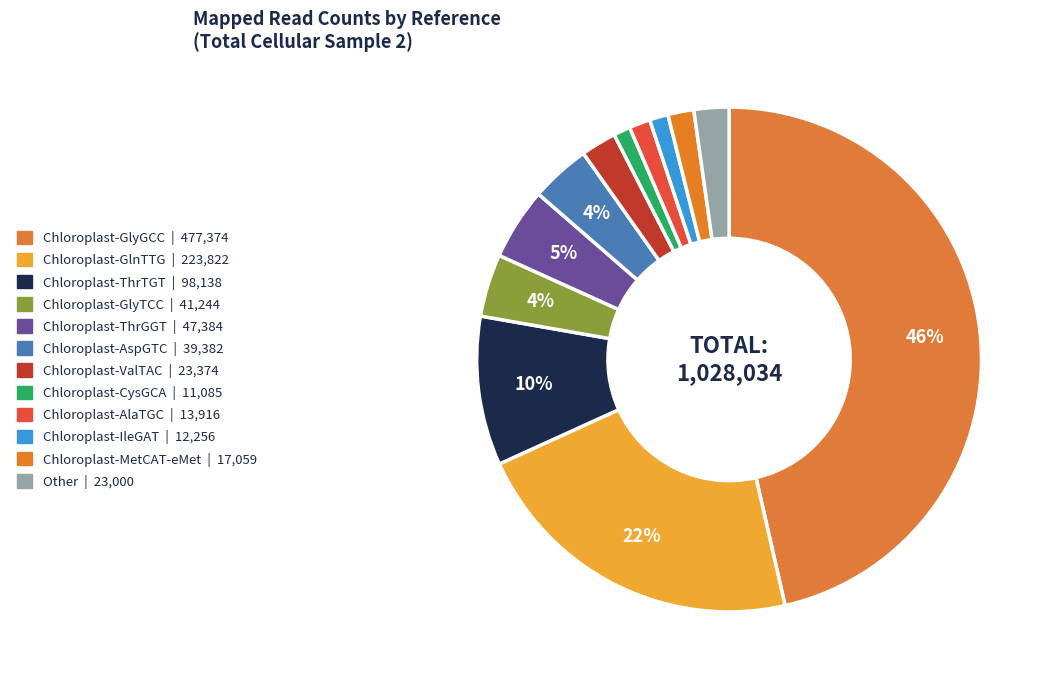

What percentage do Chloroplast-ThrTGT and Other together represent?

11.8%